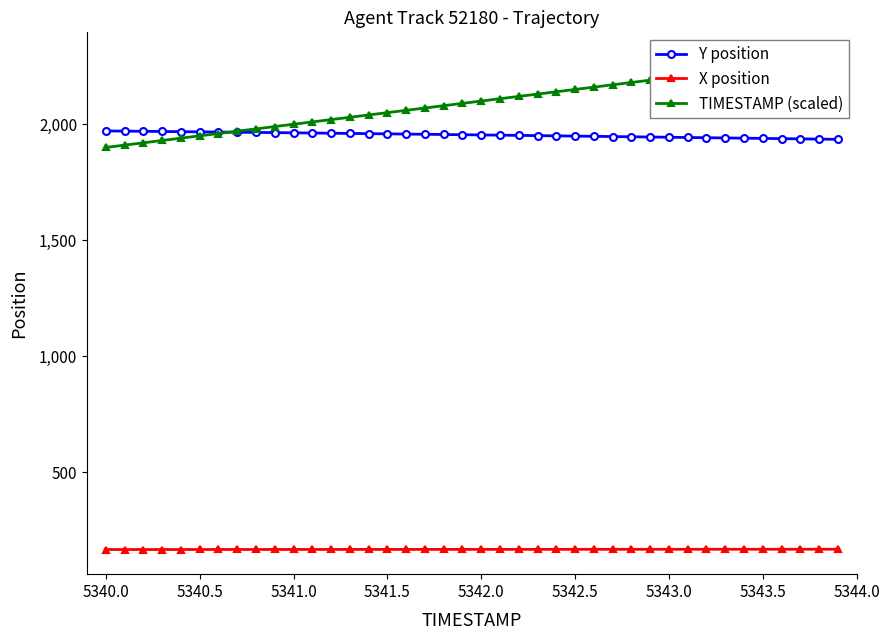

What are all the series names shown in the legend?

Y position, X position, TIMESTAMP (scaled)